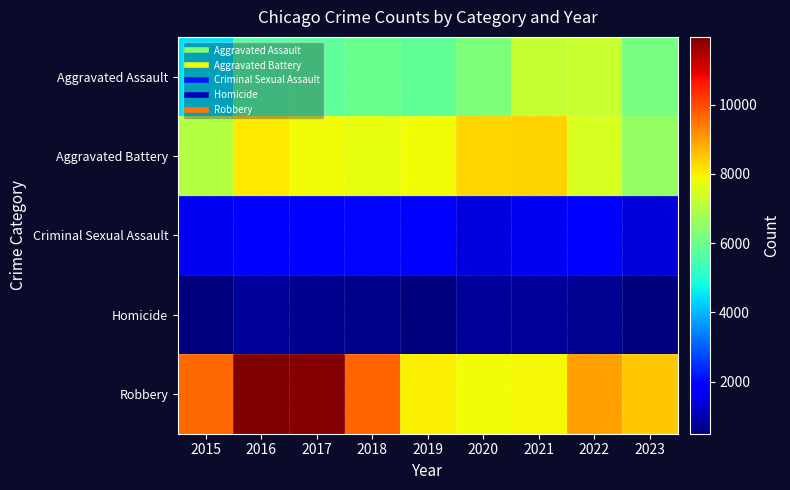

At which category does the chart reach its peak across all series?

2016